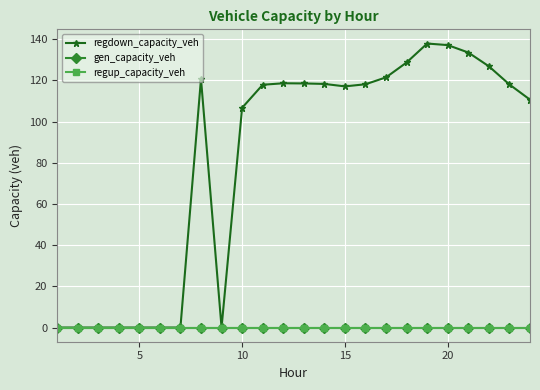

Does the chart have visible grid lines?

Yes